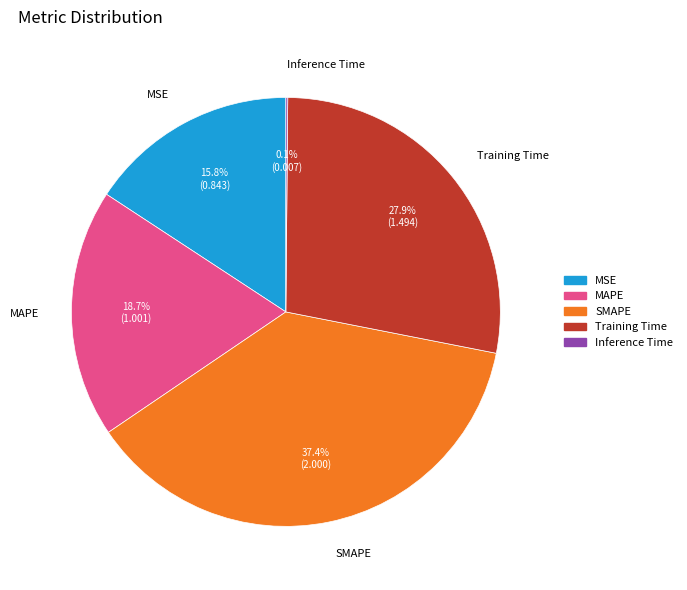

To the nearest percent, what portion does SMAPE represent?

37%